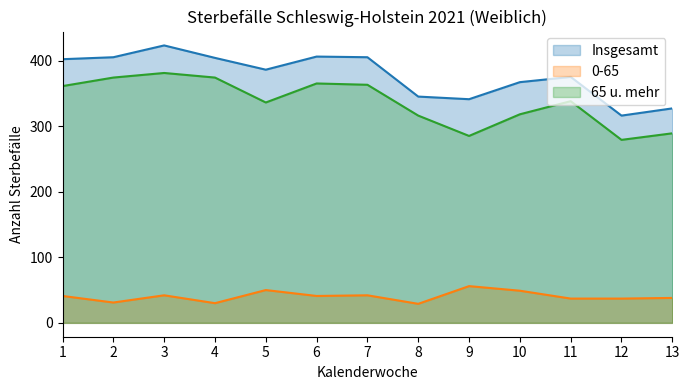

Which category has the lowest value across all series?

8